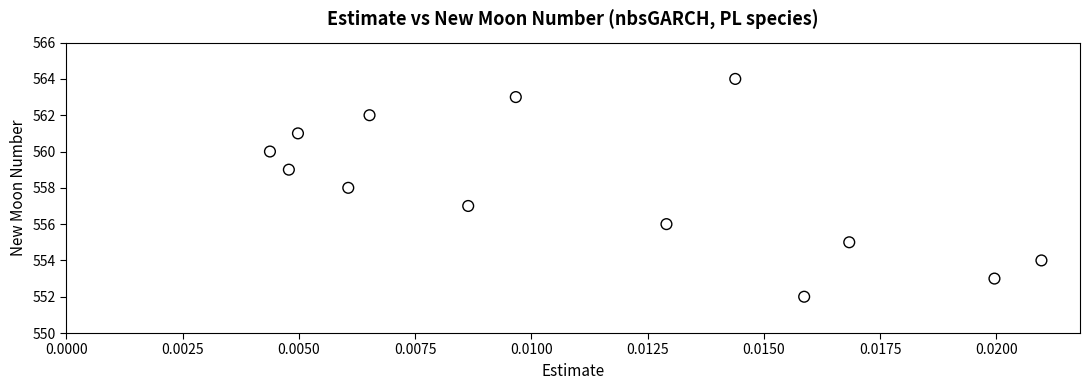

What is the range of Y values (max minus min)?

12